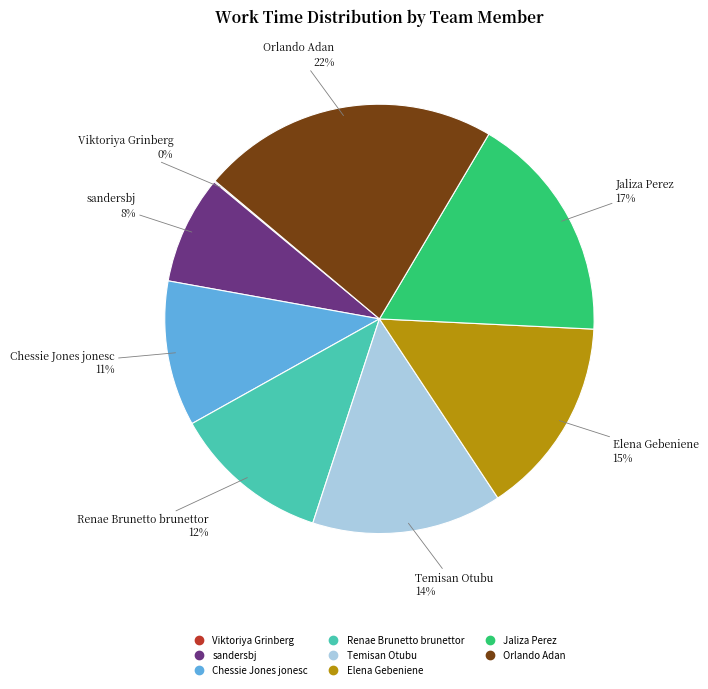

True or false: Elena Gebeniene accounts for 20% of the total.

False